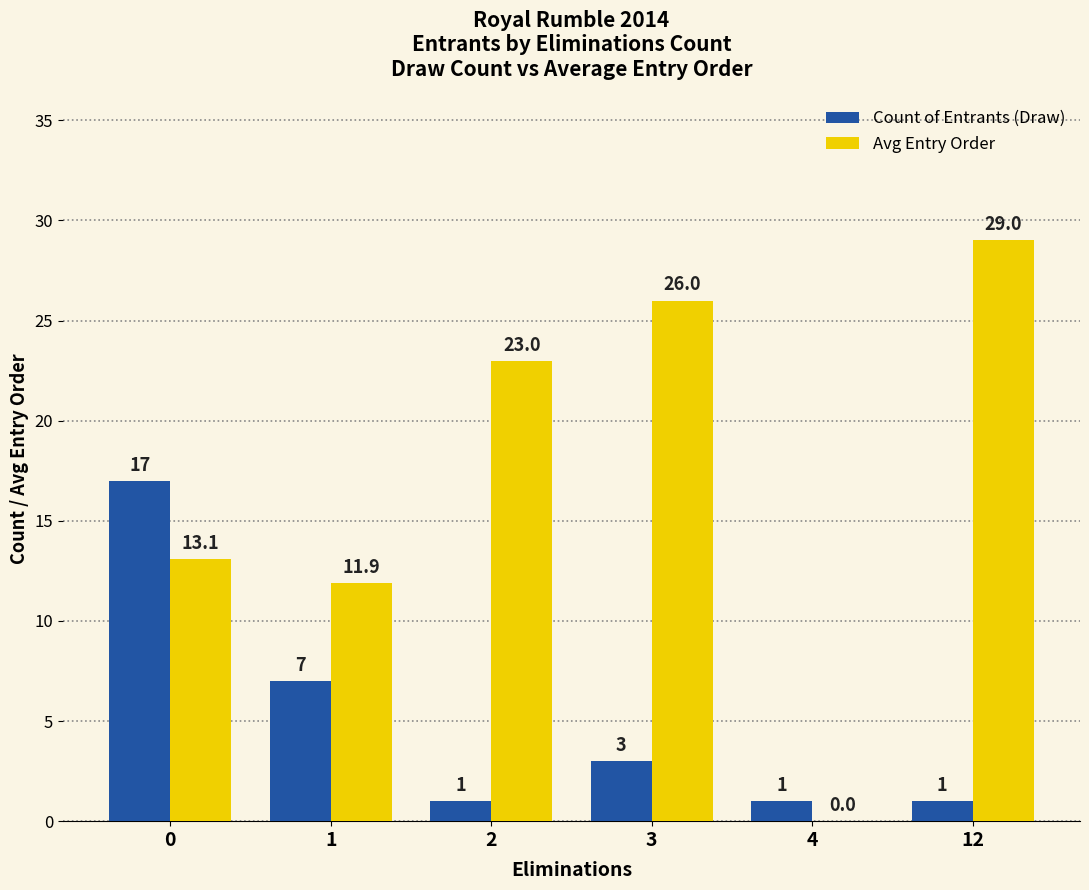

Count the number of data series in this chart.

2